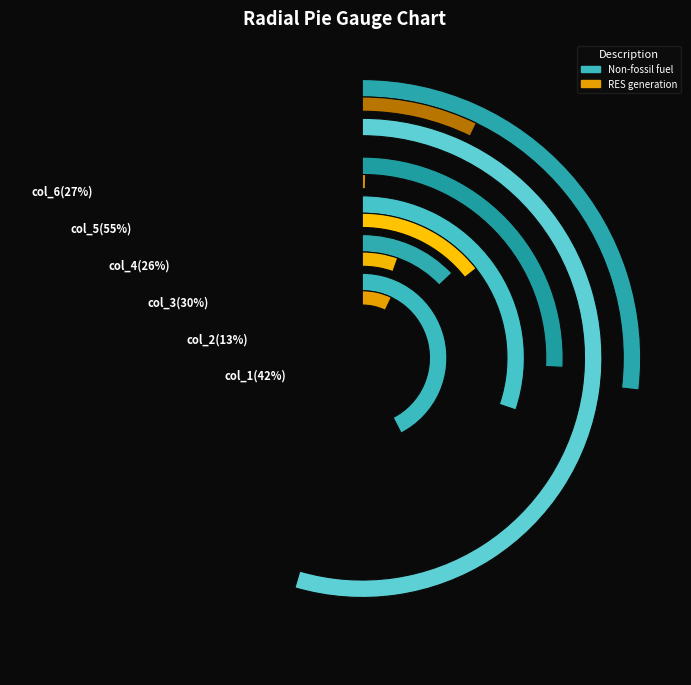

Rank the categories by Share of RES in total generation (%) value from lowest to highest.

col_5, col_4, col_2, col_1, col_6, col_3